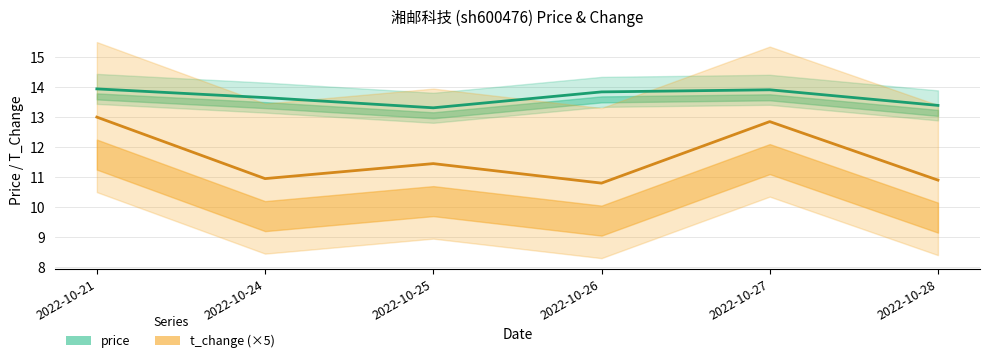

Between 2022-10-24 and 2022-10-25, which series saw the biggest shift?

t_change (×5)